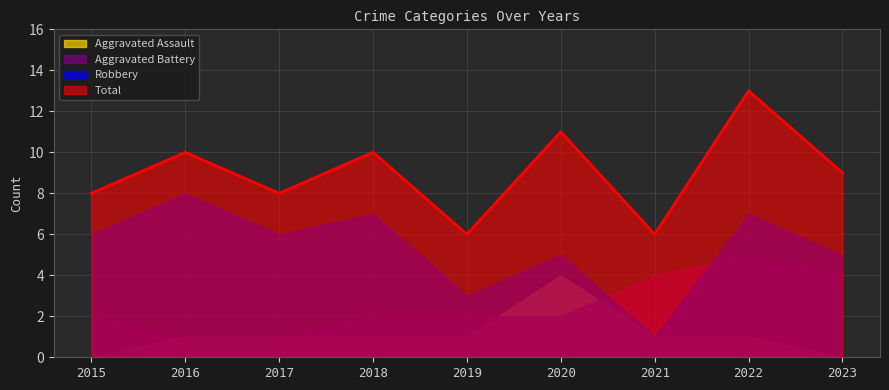

What is the sum of the Total values at 2018 and 2022?

23